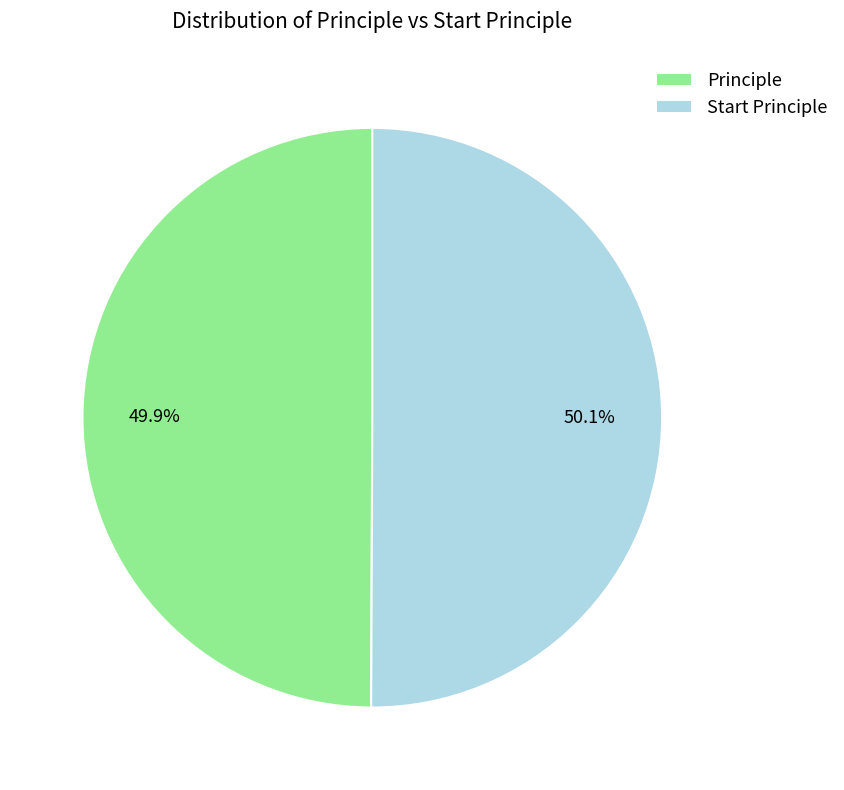

To the nearest percent, what is the average slice percentage?

50%